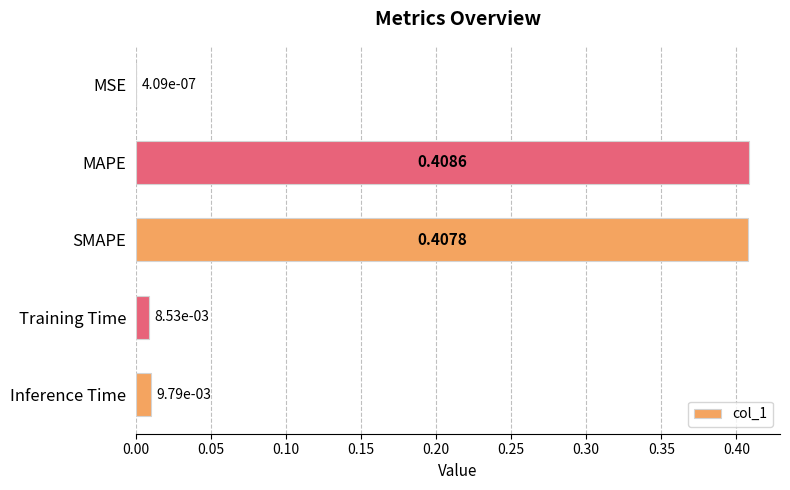

Which label corresponds to the largest value in the chart?

MAPE